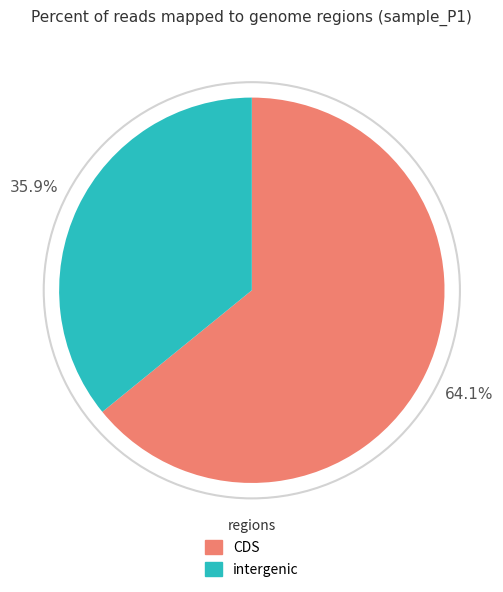

Does any single category account for the majority?

Yes